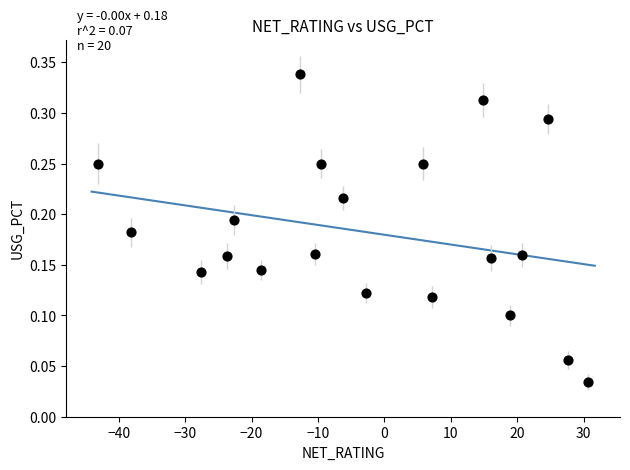

What is the range of X values (max minus min)?

73.8